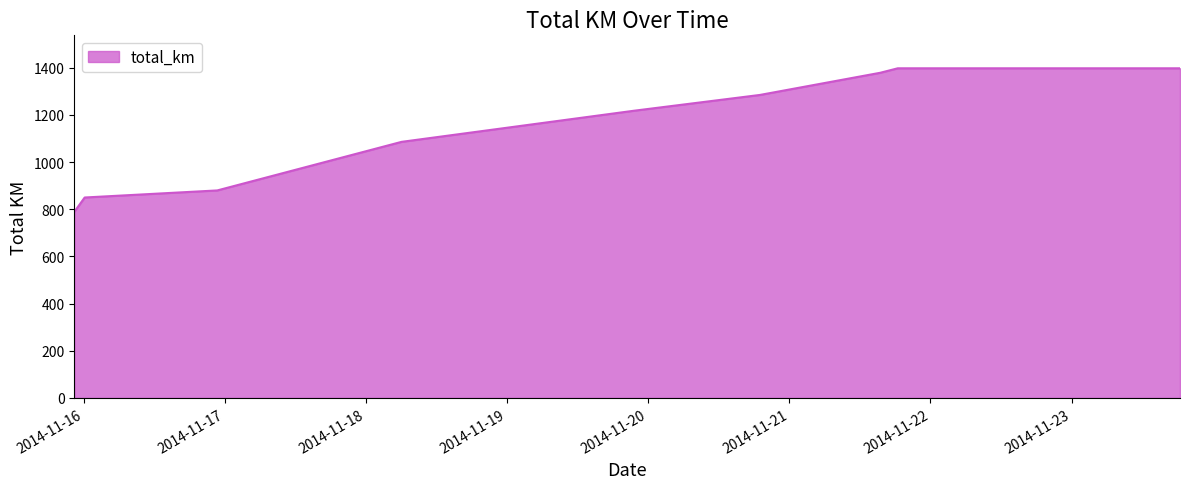

What is the smallest value displayed?

789